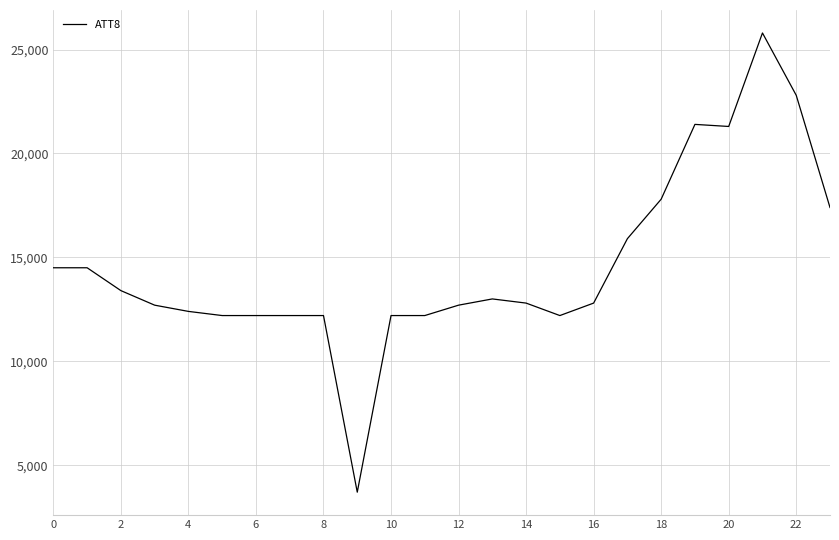

What is the sum of all values?

350300